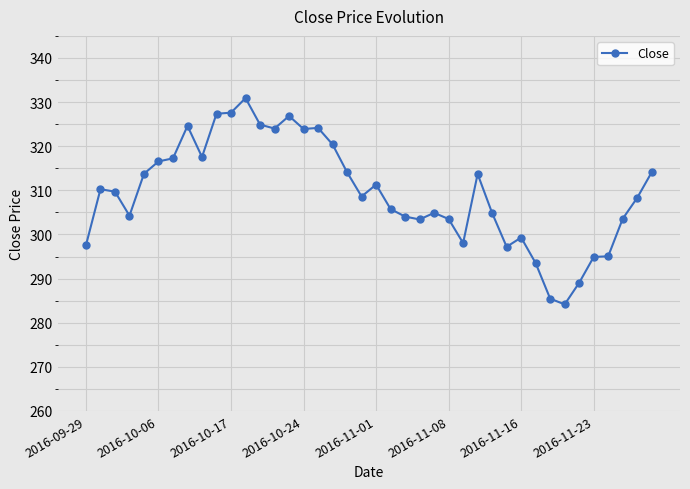

What is the greatest value displayed?

330.9